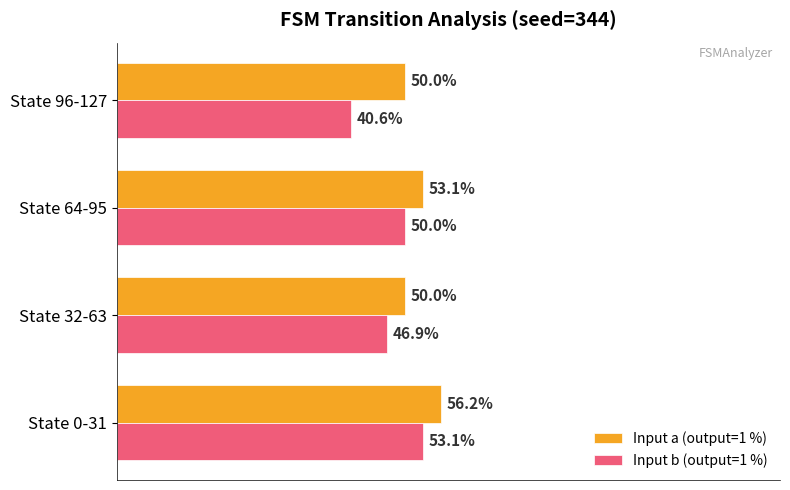

Is the value of Input b (output=1 %) at State 32-63 greater than the value of Input a (output=1 %) at State 64-95?

No